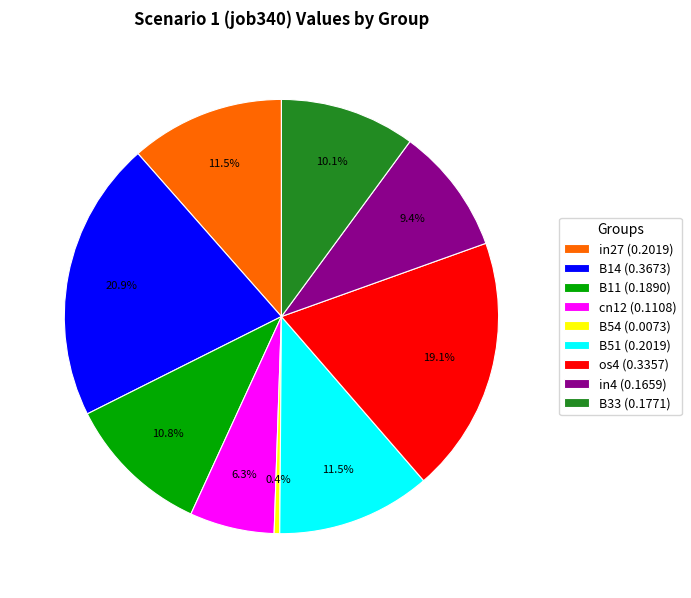

Is there any slice that represents more than half of the pie?

No